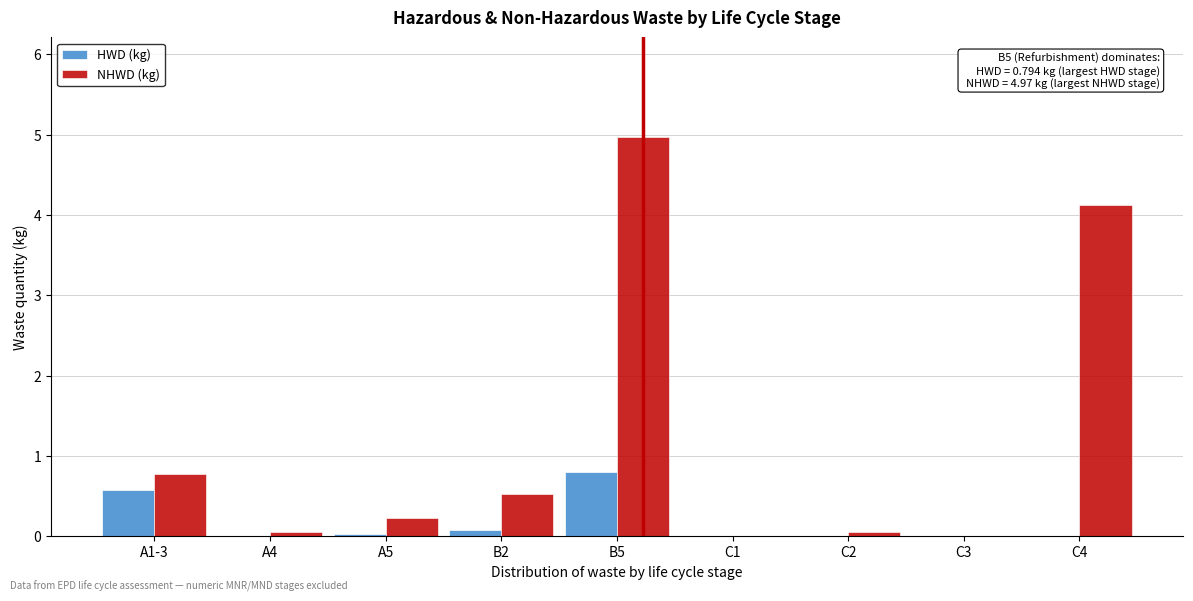

What is the maximum value shown in the chart?

5.0